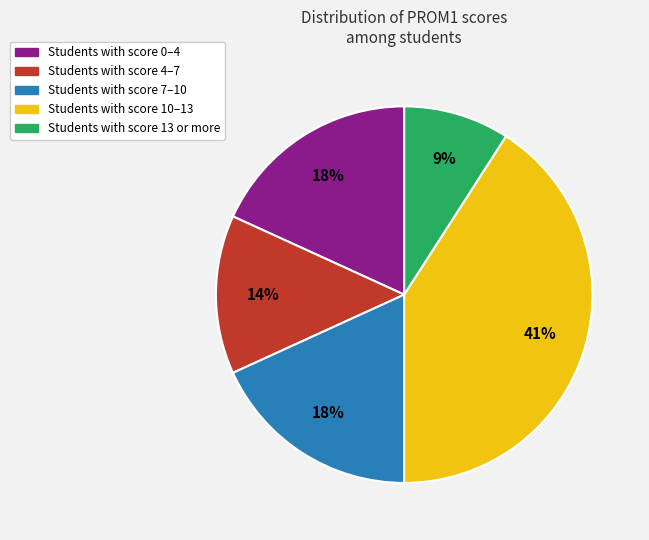

To the nearest percent, what is the difference between the largest and smallest slice percentages?

32%